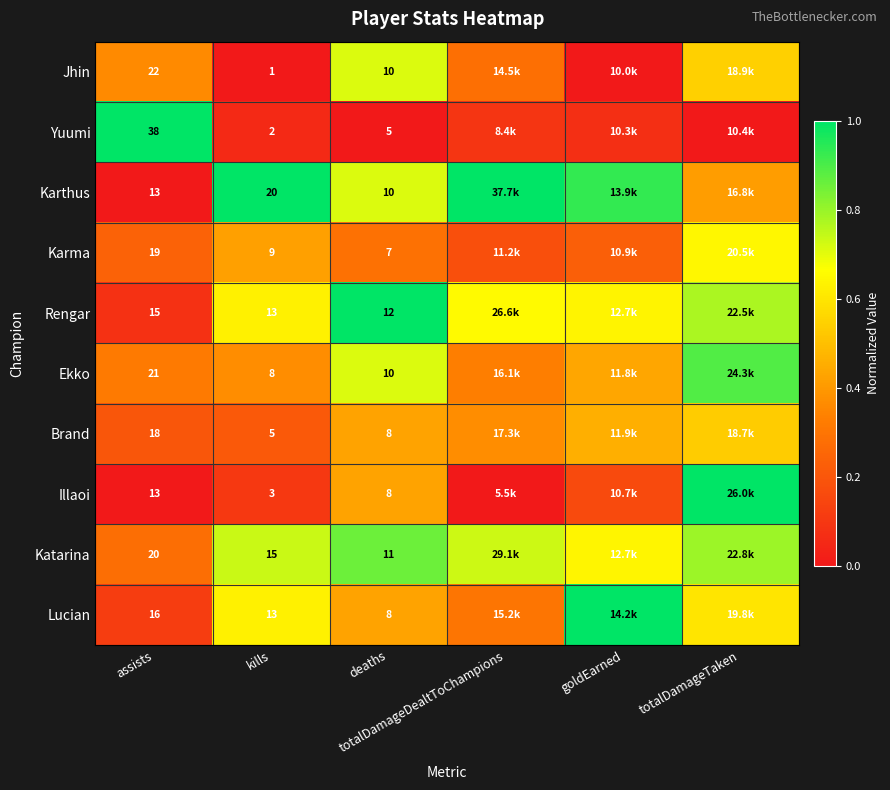

Where is Ekko nearest to the value 0?

assists